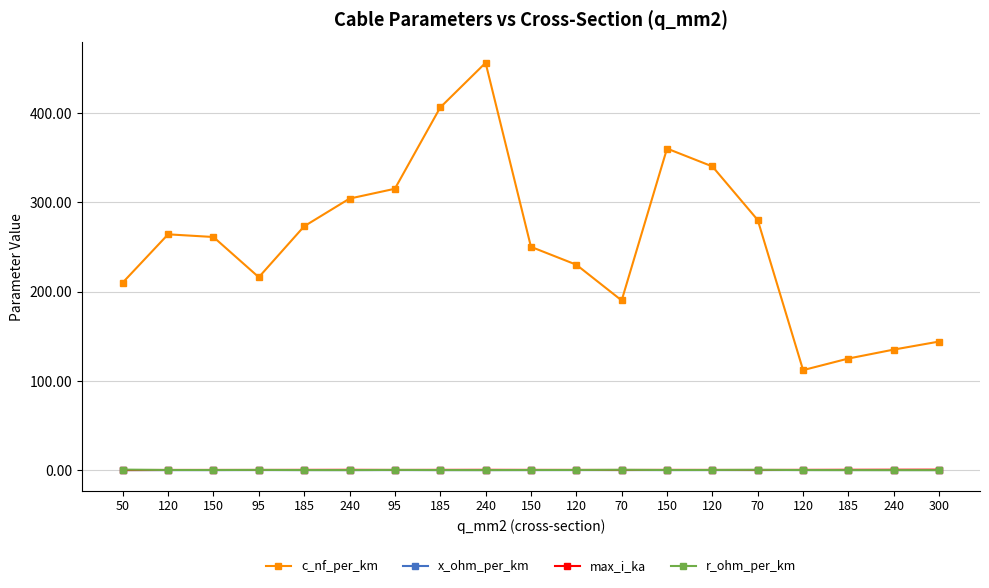

How many distinct data groups are displayed?

4